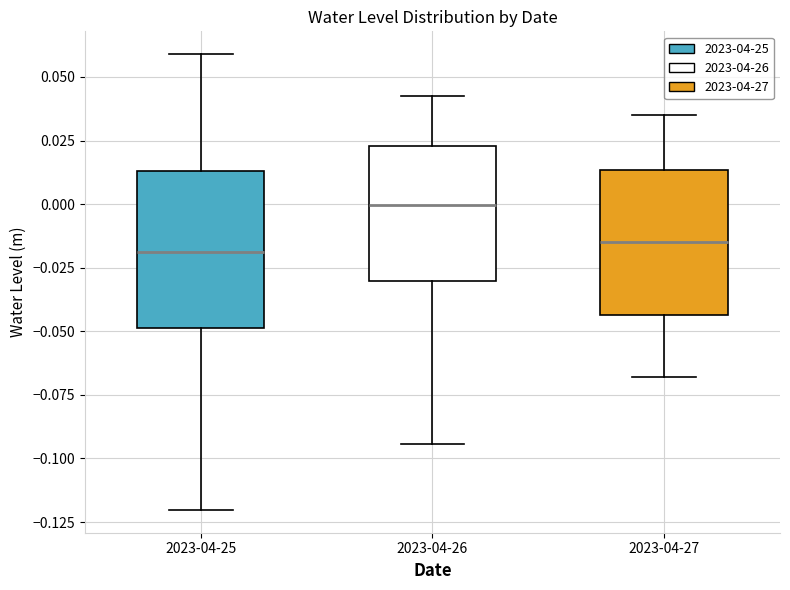

Reading left to right, read every box against the y-axis: the position of its median line, the range the box covers, and the ends of its whiskers. The values are not printed on the chart, so give them approximately, as read against the axis.

2023-04-25: median -0.020, box -0.050 to 0.015, whiskers -0.120 to 0.060
2023-04-26: median 0.000, box -0.030 to 0.025, whiskers -0.095 to 0.040
2023-04-27: median -0.015, box -0.045 to 0.015, whiskers -0.070 to 0.035